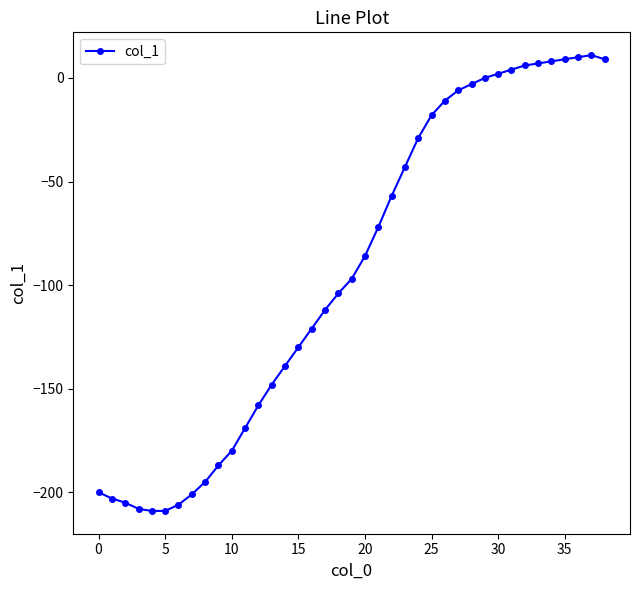

What is the greatest value displayed?

11